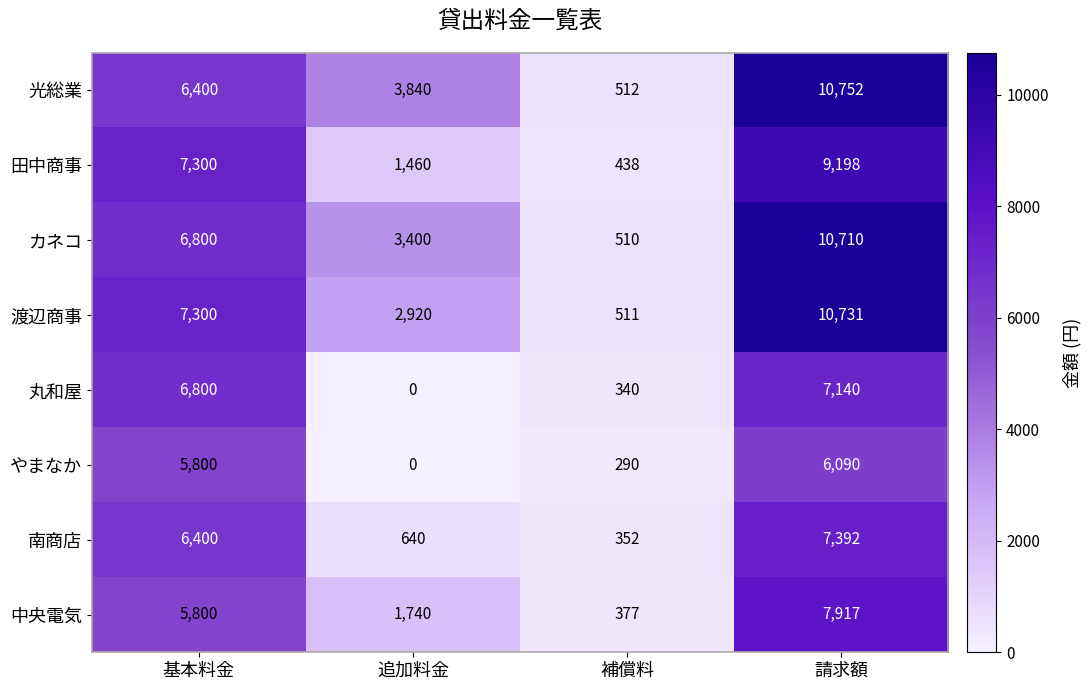

What is the sum of all 渡辺商事 values?

21462